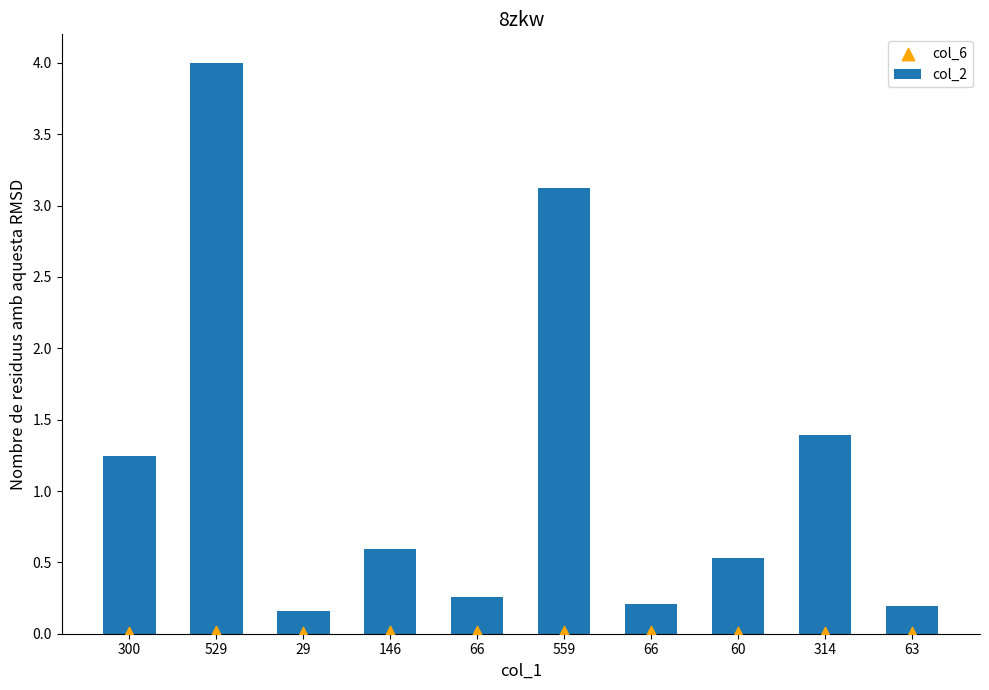

Which series reaches the minimum Y coordinate?

col_6